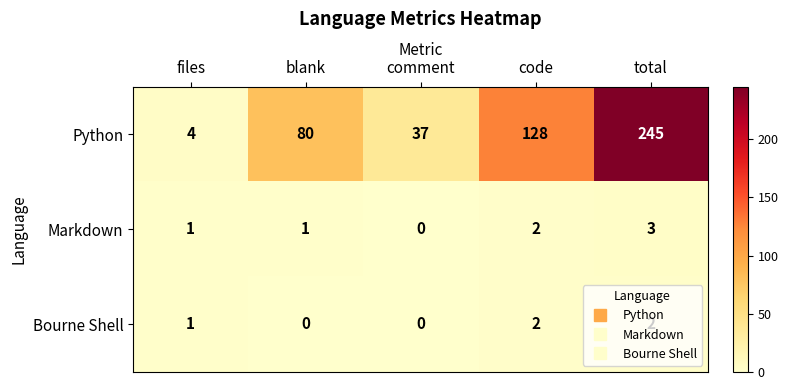

At which label does Markdown reach its peak?

total